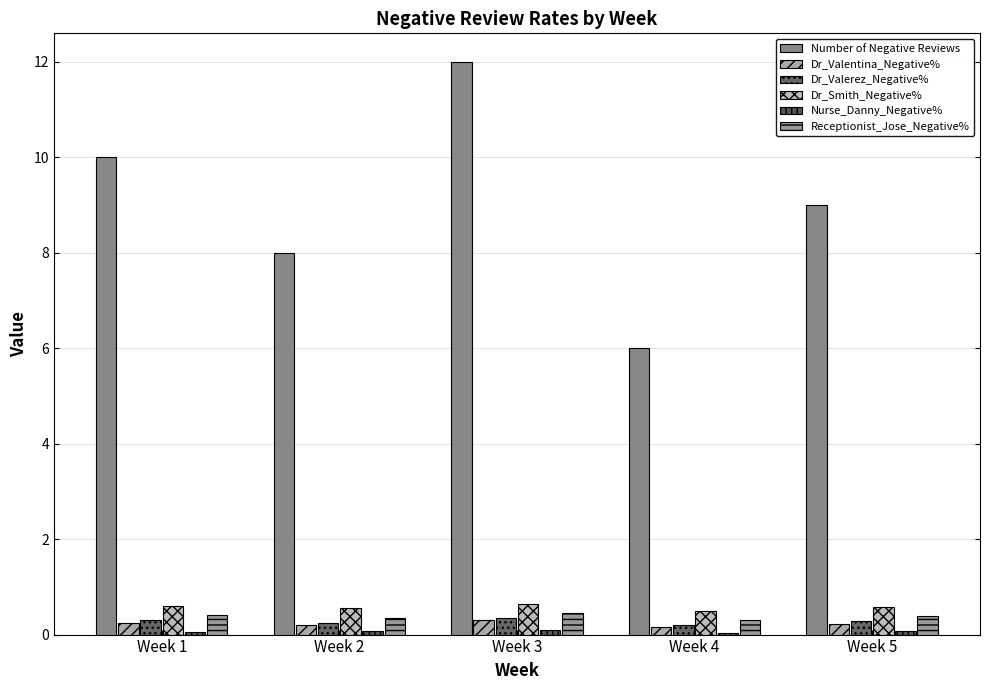

How many groups of bars are there?

5